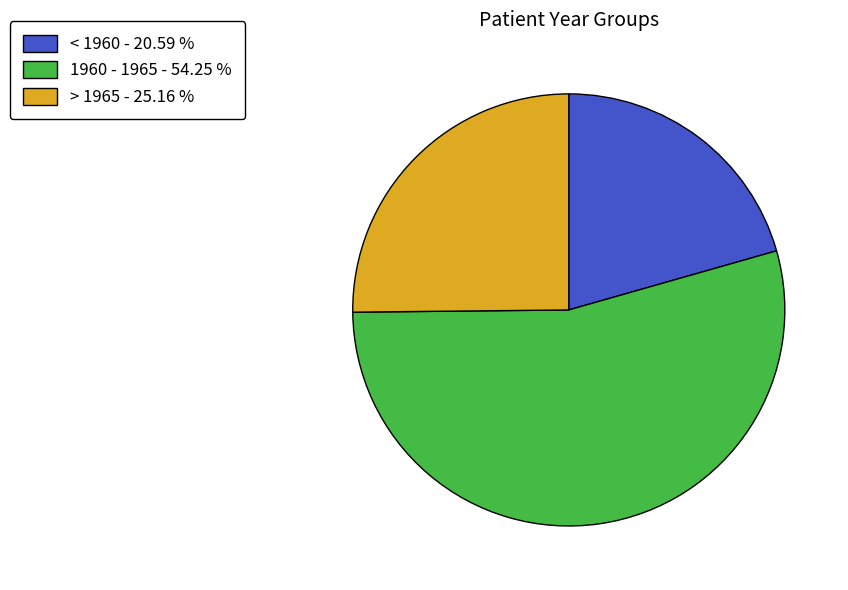

Is it true that > 1965 is 25% of the pie?

True